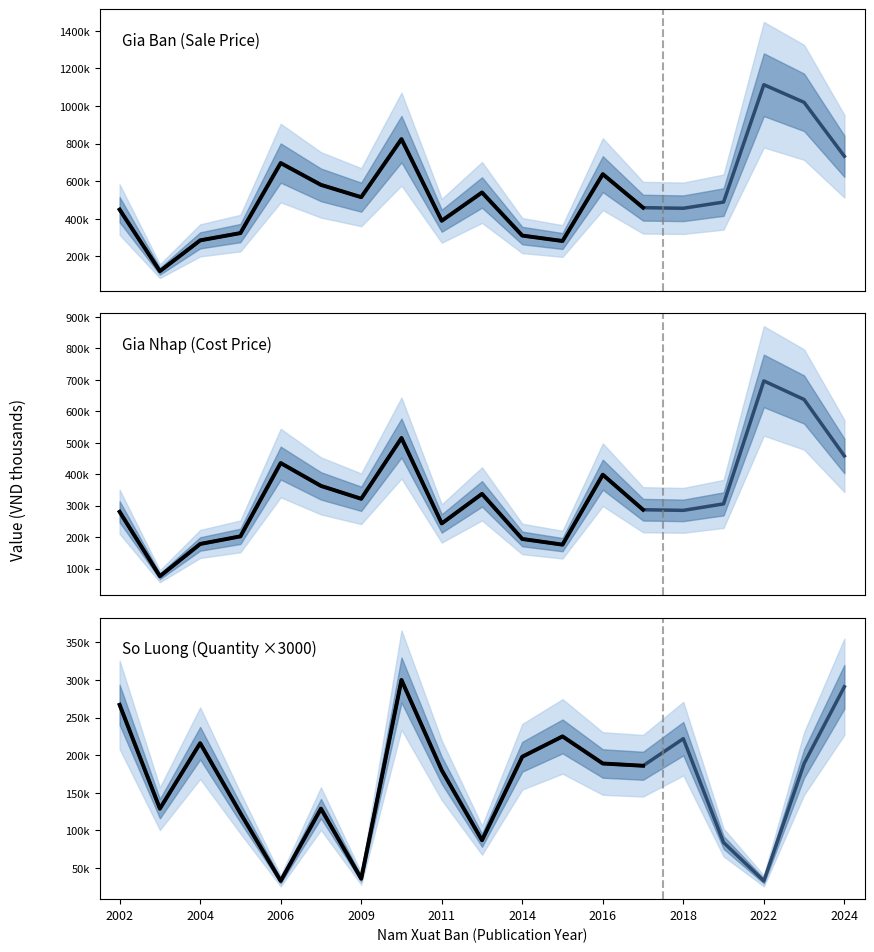

List the series in order of their overall mean, lowest first.

So Luong (Quantity ×3000), Gia Nhap (Cost Price), Gia Ban (Sale Price)